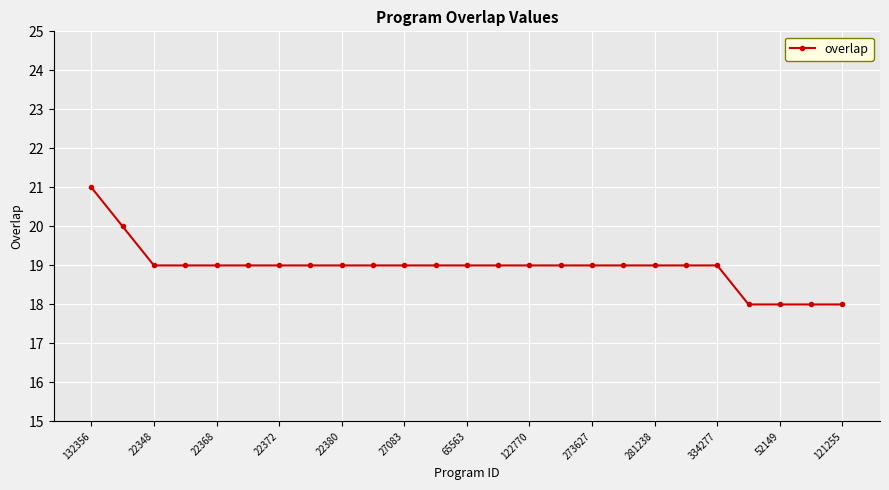

What is the difference between the maximum and second lowest values?

3